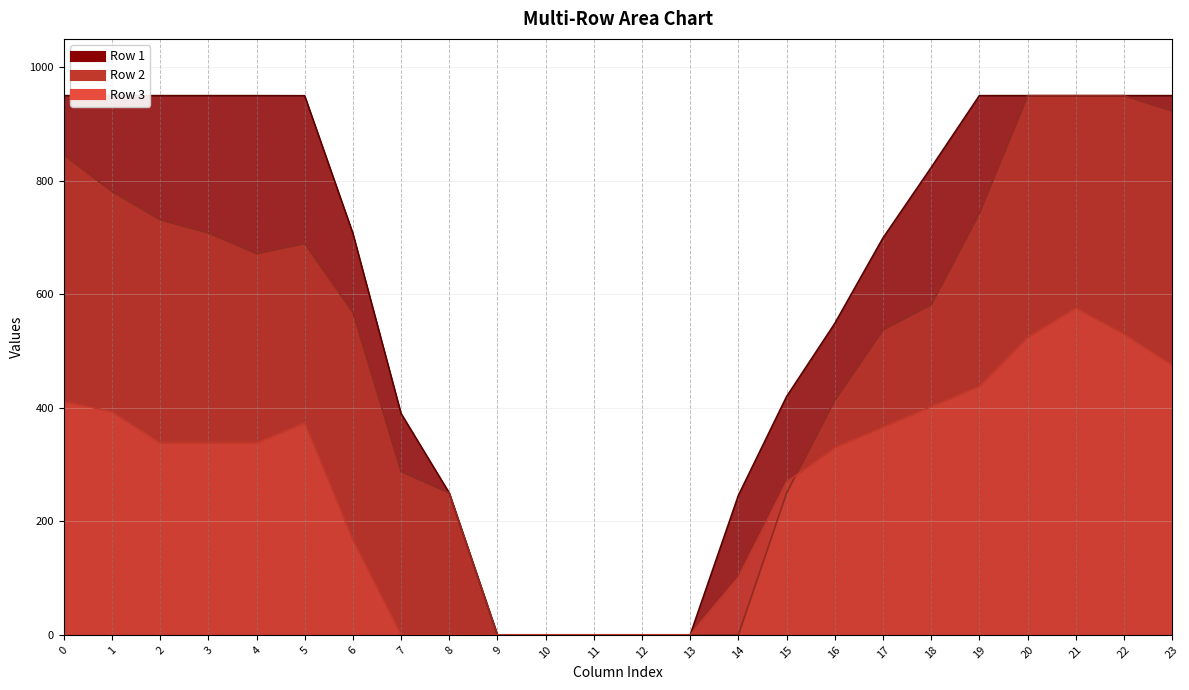

How many values in Row 2 line are above zero?

18